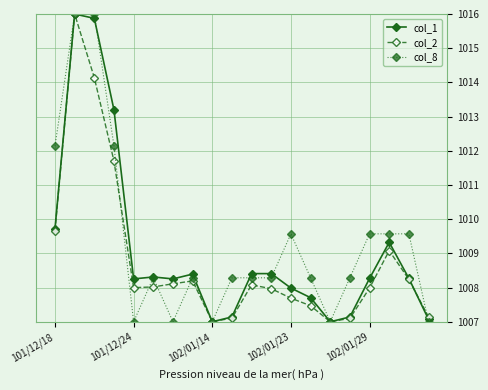

What is the value of the col_1 point at the 19th from the left?

1008.3